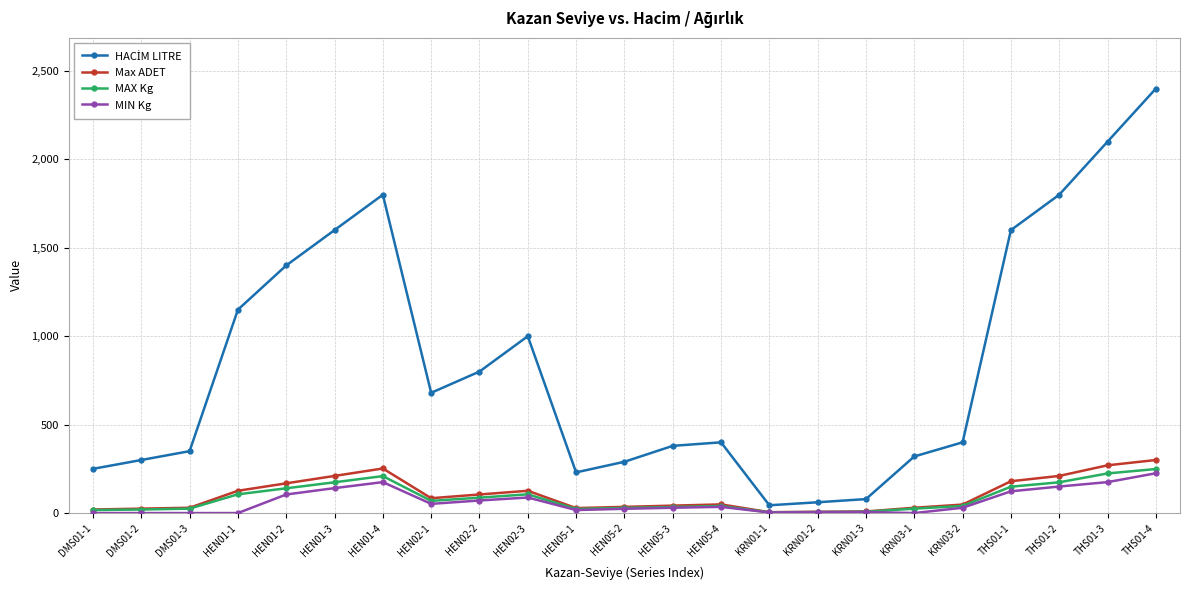

What is the difference between the highest and lowest values at HEN05-2?

266.0